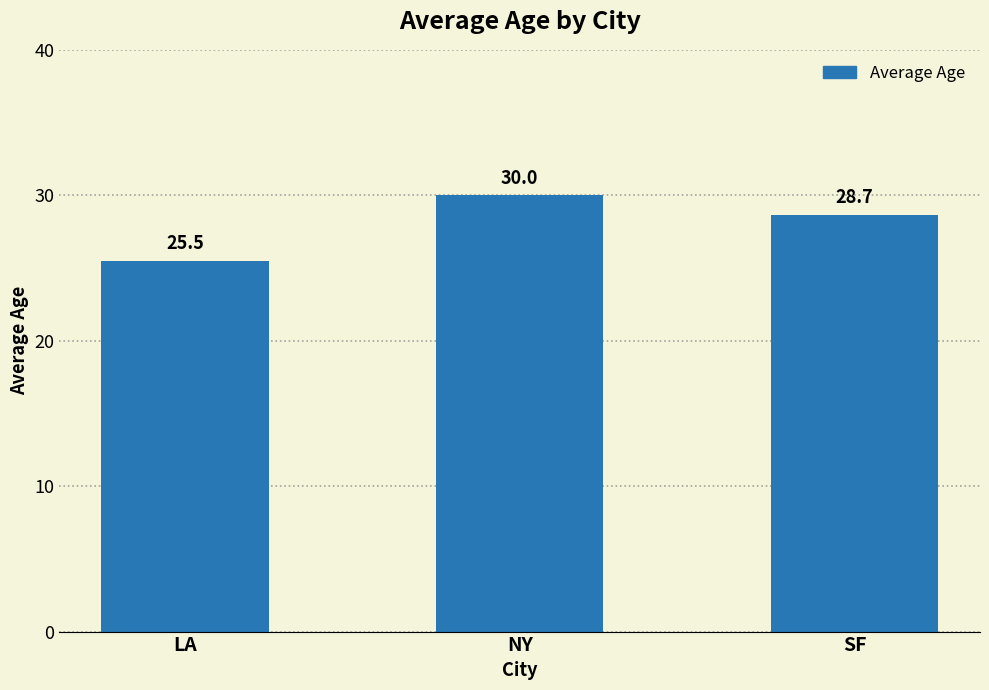

List the labels in order of value, largest first.

NY, SF, LA